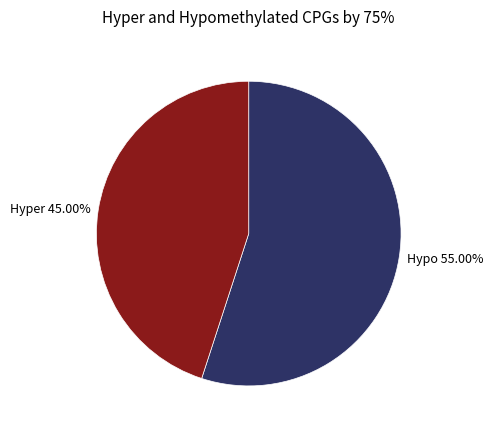

Does Hypo 55.00% represent more than half of the total?

Yes